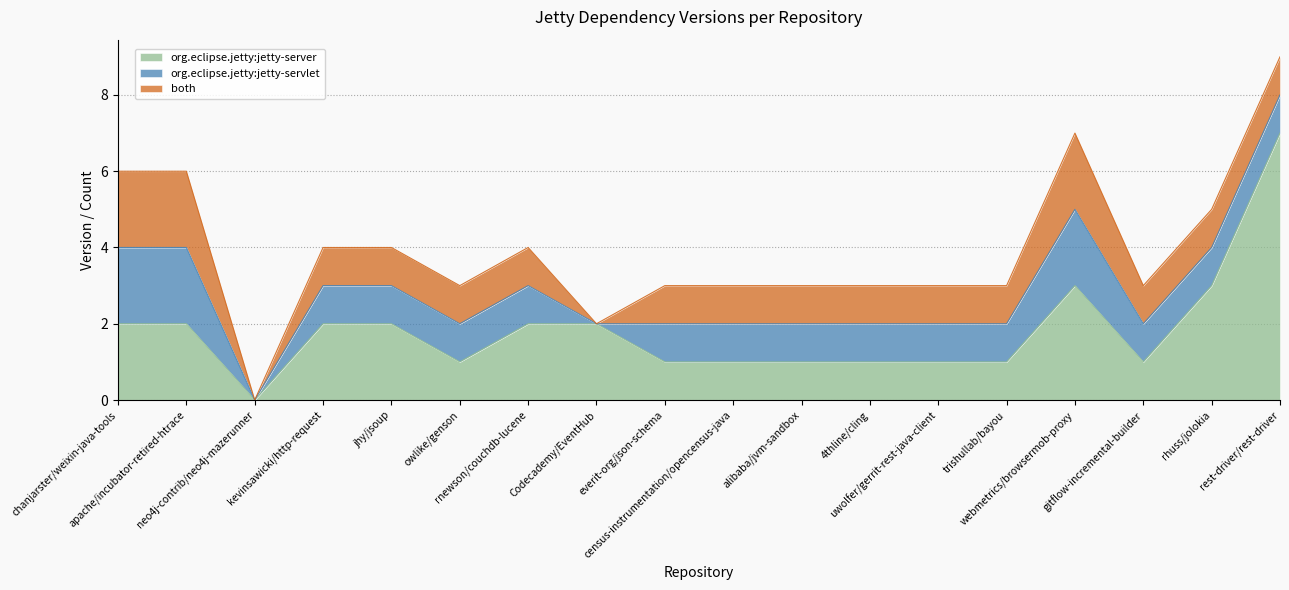

True or false: both and org.eclipse.jetty:jetty-servlet intersect in this chart.

False